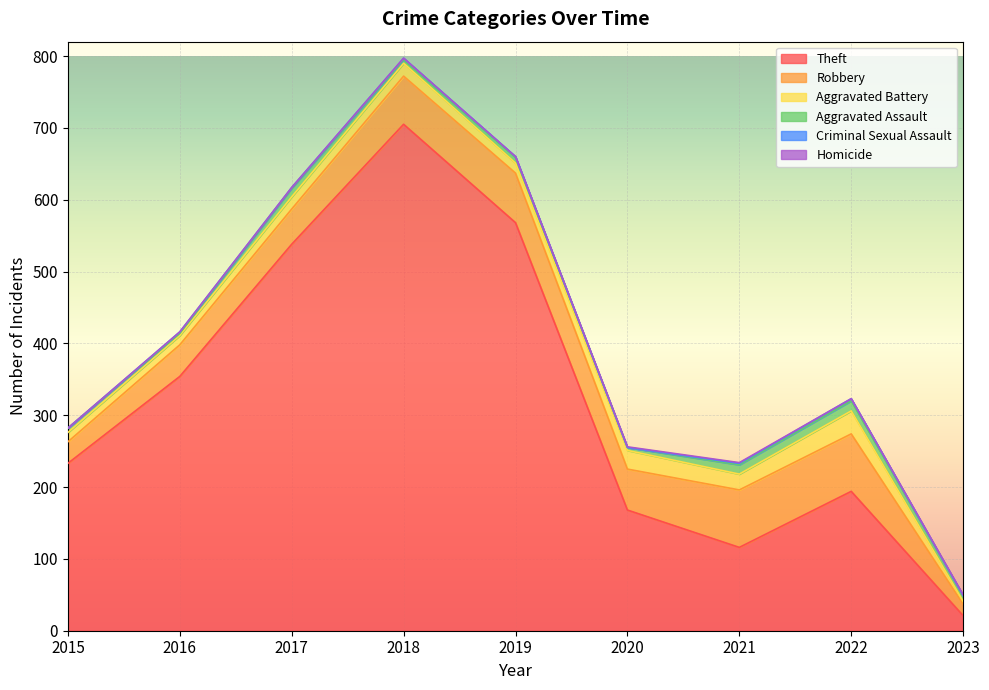

What is the value of the Theft point at the 2nd from the left?

354